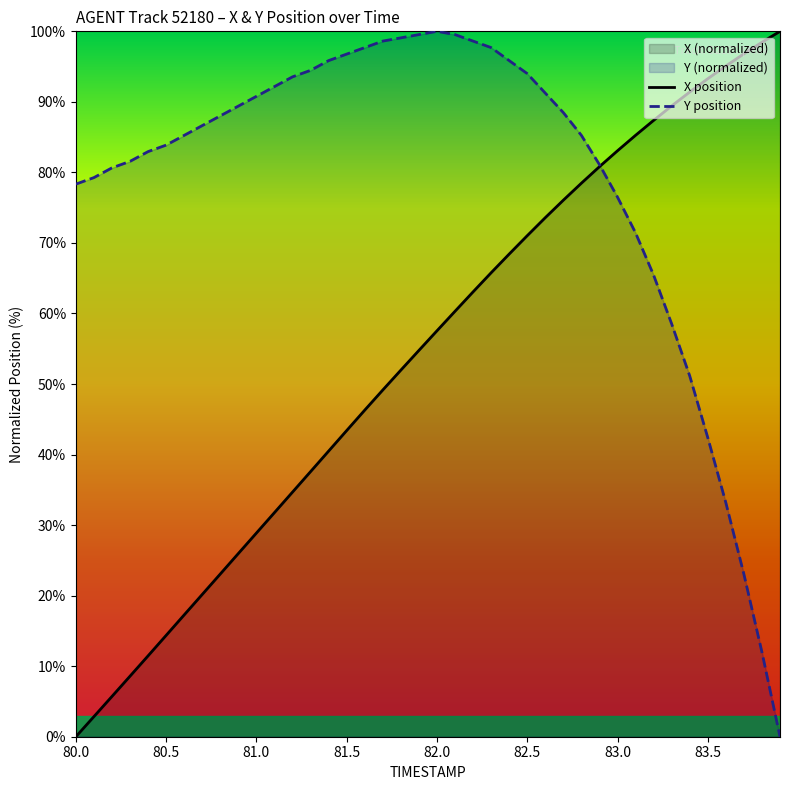

What is the value of the Y point at the 4th from the left?

81.6